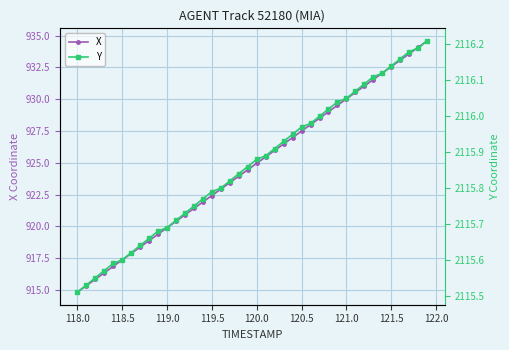

What is the lowest value of the X series?

914.8